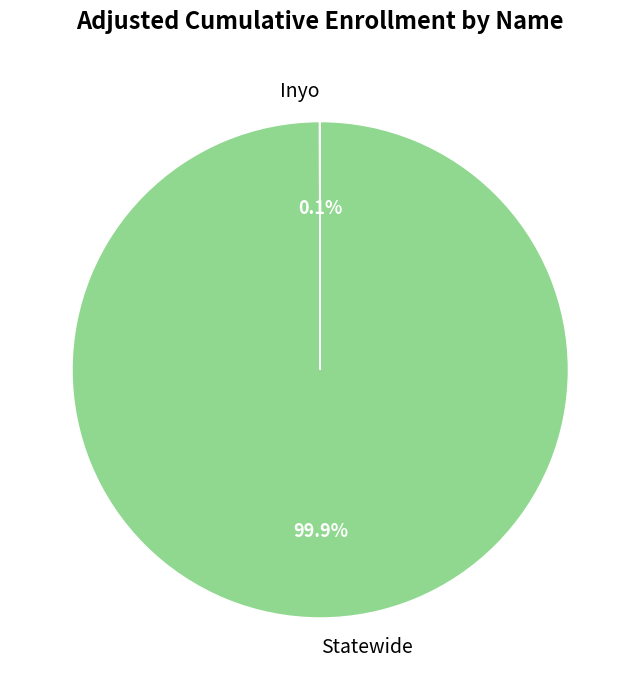

Which slice is the largest?

Statewide